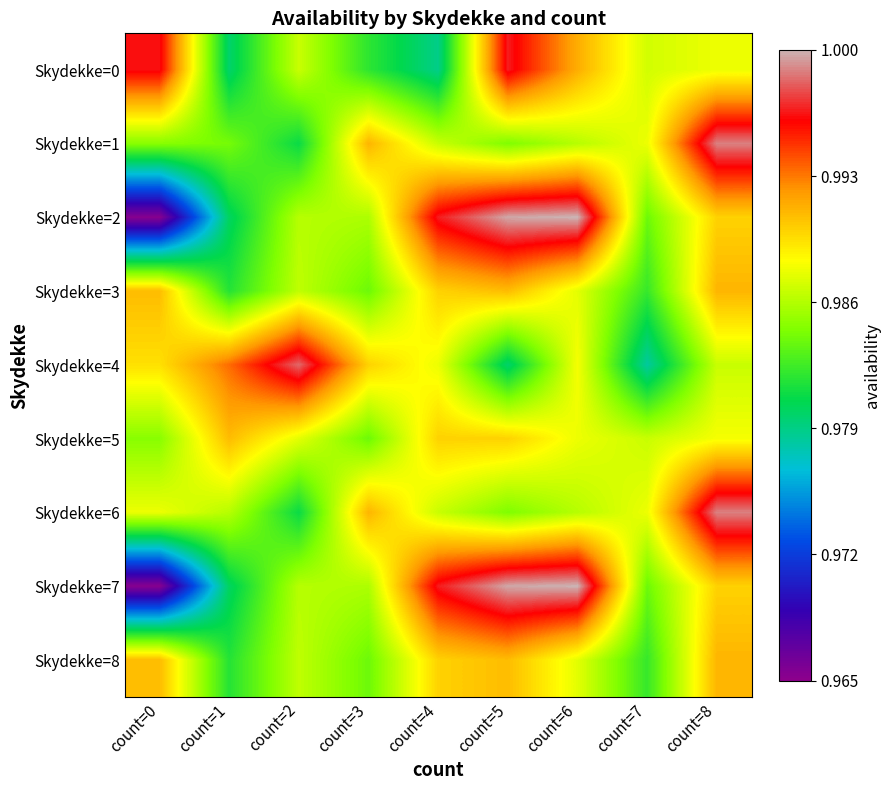

Reading right to left, list all the values displayed in this chart.

Skydekke=0: count=8=1.0	count=7=1.0	count=6=1.0	count=5=1.0	count=4=1.0	count=3=1.0	count=2=1.0	count=1=1.0	count=0=1.0
Skydekke=1: count=8=1.0	count=7=1.0	count=6=1.0	count=5=1.0	count=4=1.0	count=3=1.0	count=2=1.0	count=1=1.0	count=0=1.0
Skydekke=2: count=8=1.0	count=7=1.0	count=6=1.0	count=5=1.0	count=4=1.0	count=3=1.0	count=2=1.0	count=1=1.0	count=0=1.0
Skydekke=3: count=8=1.0	count=7=1.0	count=6=1.0	count=5=1.0	count=4=1.0	count=3=1.0	count=2=1.0	count=1=1.0	count=0=1.0
Skydekke=4: count=8=1.0	count=7=1.0	count=6=1.0	count=5=1.0	count=4=1.0	count=3=1.0	count=2=1.0	count=1=1.0	count=0=1.0
Skydekke=5: count=8=1.0	count=7=1.0	count=6=1.0	count=5=1.0	count=4=1.0	count=3=1.0	count=2=1.0	count=1=1.0	count=0=1.0
Skydekke=6: count=8=1.0	count=7=1.0	count=6=1.0	count=5=1.0	count=4=1.0	count=3=1.0	count=2=1.0	count=1=1.0	count=0=1.0
Skydekke=7: count=8=1.0	count=7=1.0	count=6=1.0	count=5=1.0	count=4=1.0	count=3=1.0	count=2=1.0	count=1=1.0	count=0=1.0
Skydekke=8: count=8=1.0	count=7=1.0	count=6=1.0	count=5=1.0	count=4=1.0	count=3=1.0	count=2=1.0	count=1=1.0	count=0=1.0